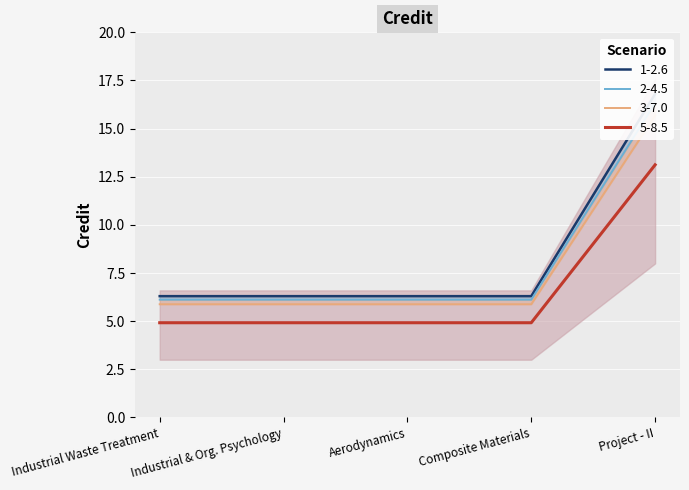

Is this an area chart (filled region under the line)?

No